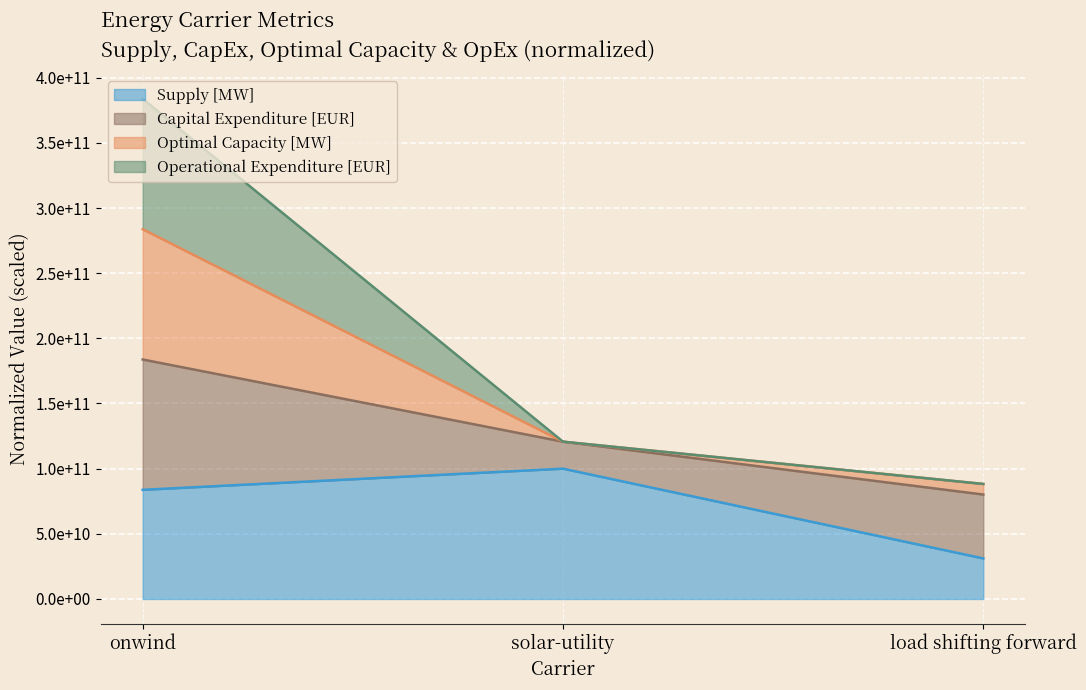

At which category is the sum across all series the highest?

onwind